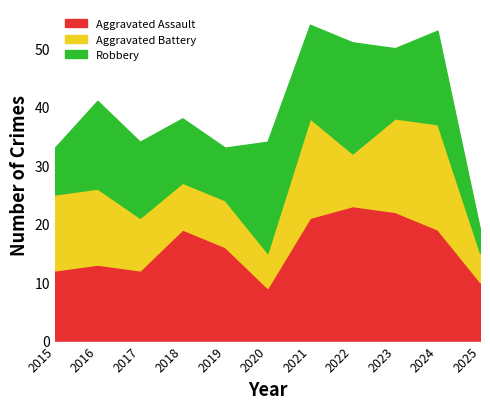

What are all the series names shown in the legend?

Aggravated Assault, Aggravated Battery, Robbery